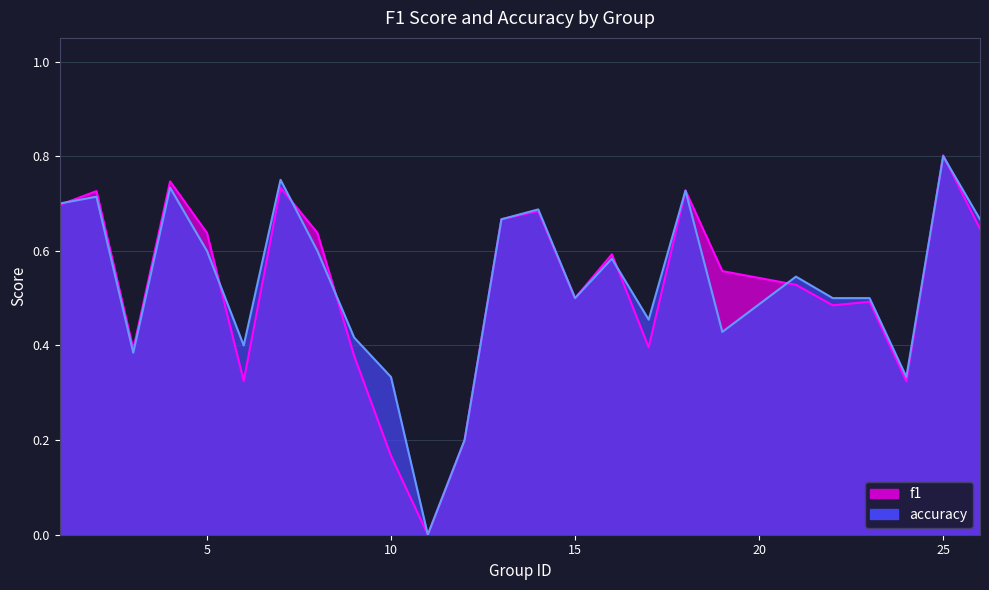

How many times do f1 and accuracy cross each other?

8